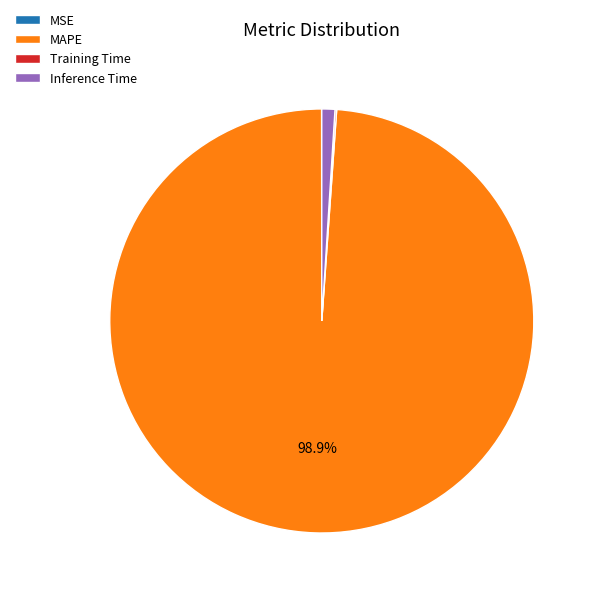

Which category has the biggest portion of the pie?

MAPE